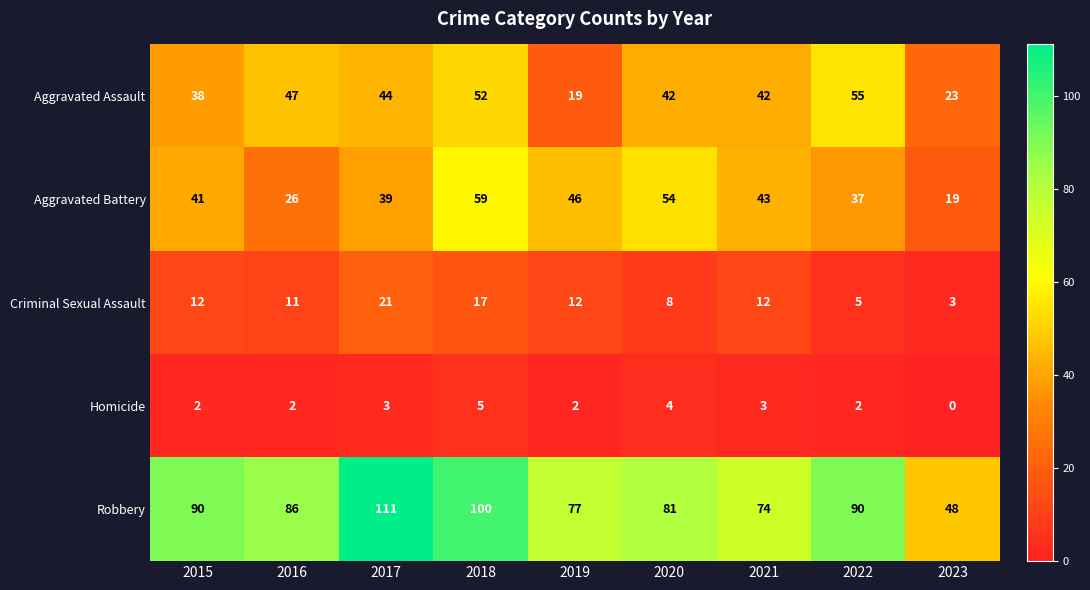

Count the number of data series in this chart.

5